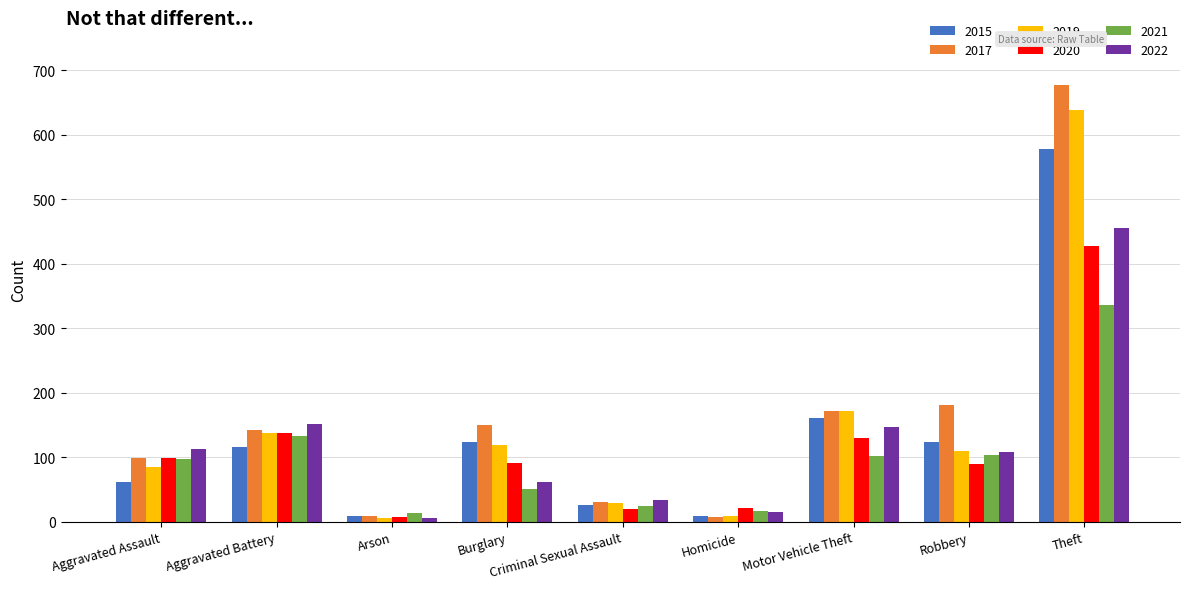

How many values in the 2022 series are below 108?

4